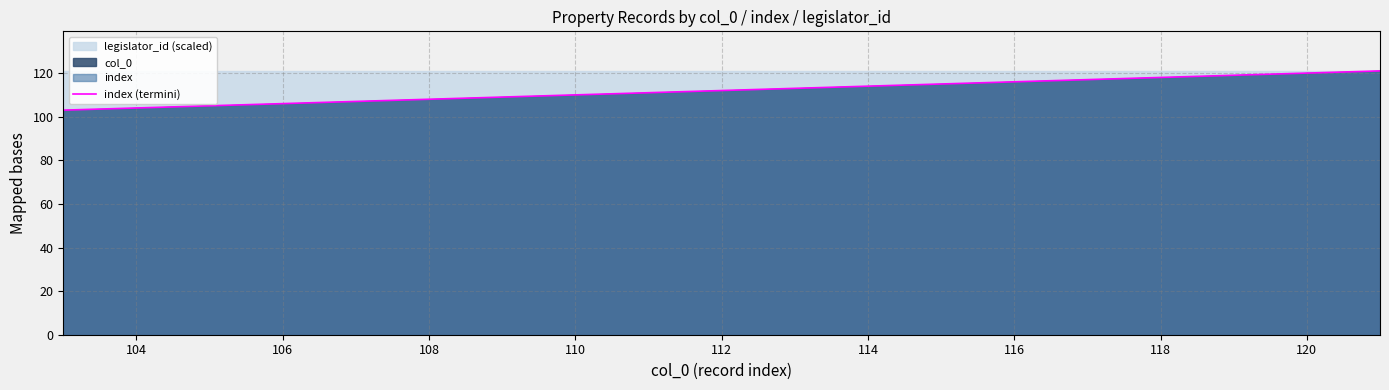

The index (termini) series shows 47 at 104. True or false?

False